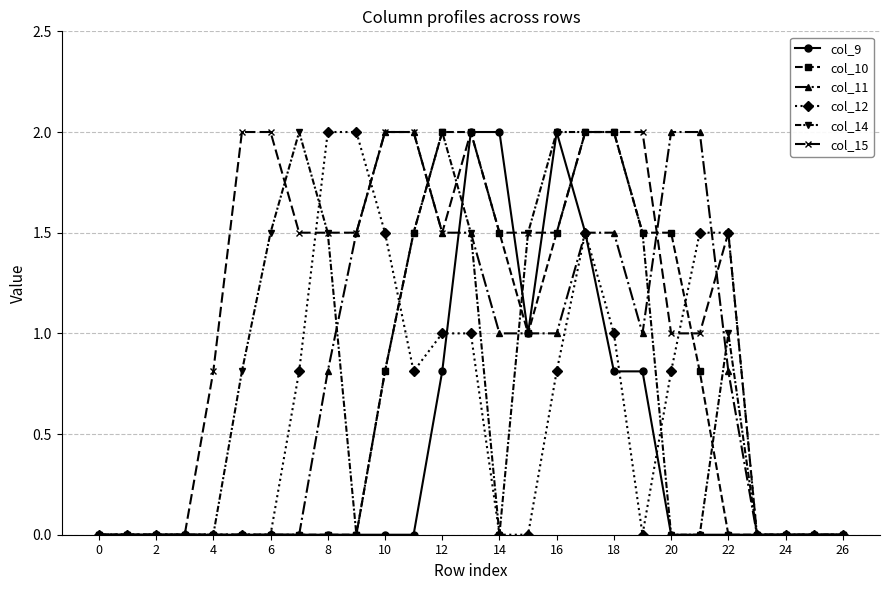

Reading right to left, what are all the values shown in this chart?

col_9: 0.0	0.0	0.0	0.0	0.0	0.0	0.0	0.8	0.8	1.5	2.0	1.0	2.0	2.0	0.8	0.0	0.0	0.0	0.0	0.0	0.0	0.0	0.0	0.0	0.0	0.0	0.0
col_10: 0.0	0.0	0.0	0.0	0.0	0.8	1.5	1.5	2.0	2.0	1.5	1.0	1.5	2.0	2.0	1.5	0.8	0.0	0.0	0.0	0.0	0.0	0.0	0.0	0.0	0.0	0.0
col_11: 0.0	0.0	0.0	0.0	0.8	2.0	2.0	1.0	1.5	1.5	1.0	1.0	1.0	1.5	1.5	2.0	2.0	1.5	0.8	0.0	0.0	0.0	0.0	0.0	0.0	0.0	0.0
col_12: 0.0	0.0	0.0	0.0	1.5	1.5	0.8	0.0	1.0	1.5	0.8	0.0	0.0	1.0	1.0	0.8	1.5	2.0	2.0	0.8	0.0	0.0	0.0	0.0	0.0	0.0	0.0
col_14: 0.0	0.0	0.0	0.0	1.0	0.0	0.0	1.5	2.0	2.0	2.0	1.5	0.0	1.5	2.0	1.5	0.8	0.0	1.5	2.0	1.5	0.8	0.0	0.0	0.0	0.0	0.0
col_15: 0.0	0.0	0.0	0.0	1.5	1.0	1.0	2.0	2.0	2.0	1.5	1.5	1.5	2.0	1.5	2.0	2.0	1.5	1.5	1.5	2.0	2.0	0.8	0.0	0.0	0.0	0.0